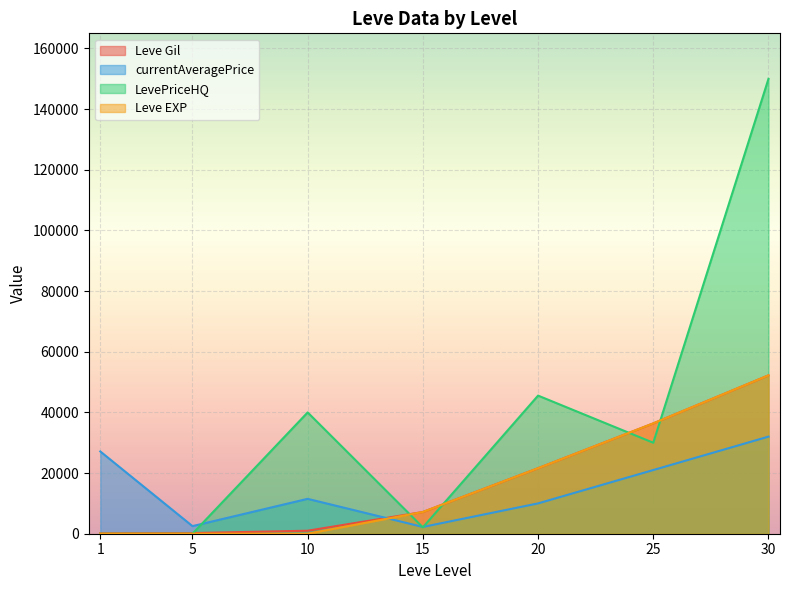

Which series has the widest spread of values?

LevePriceHQ